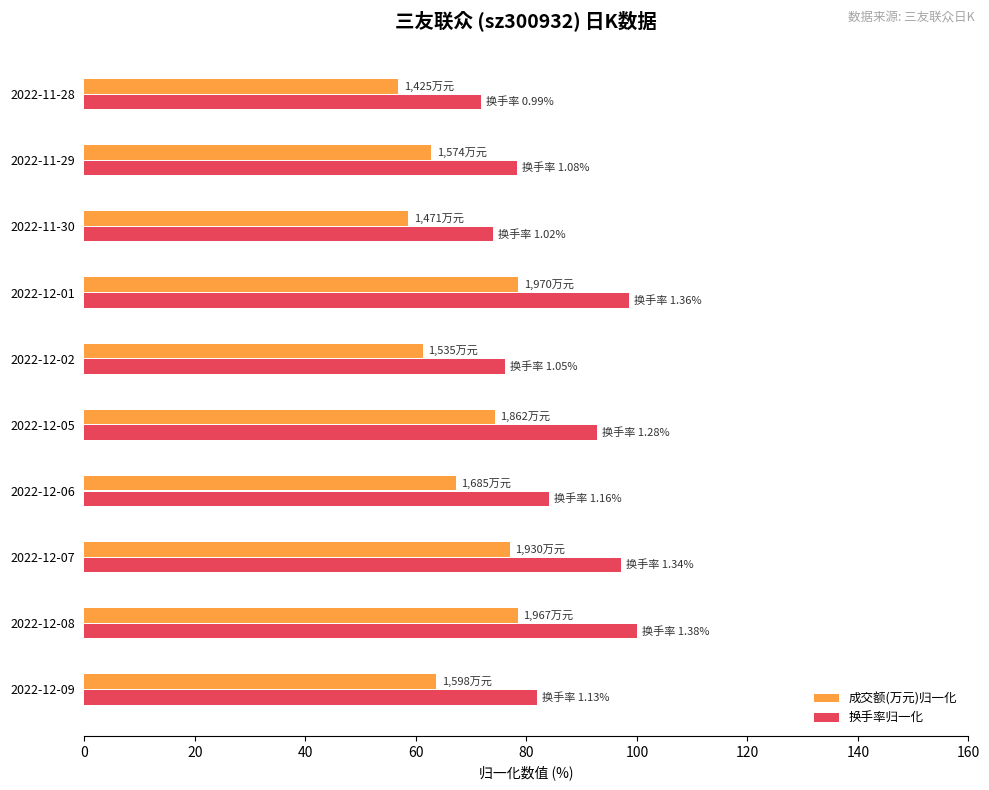

At which label is 换手率归一化 closest to 85?

2022-12-06